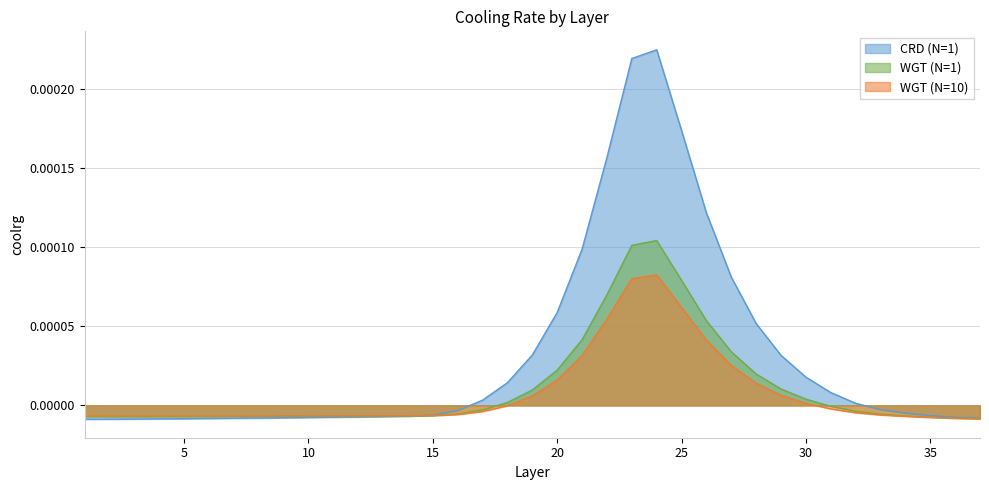

List the labels in order of CRD (N=1) value, largest first.

24, 23, 25, 22, 26, 21, 27, 20, 28, 19, 29, 30, 18, 31, 17, 32, 33, 16, 34, 15, 35, 14, 13, 12, 36, 11, 10, 9, 37, 8, 7, 6, 5, 4, 3, 2, 1